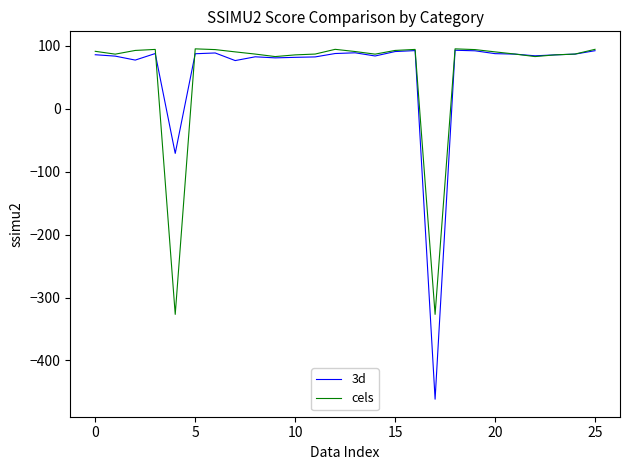

What is the maximum value for 3d?

93.0